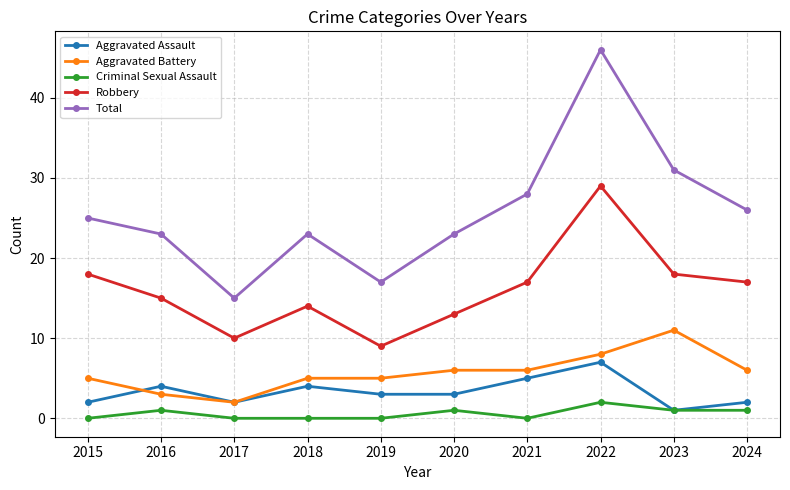

True or false: Criminal Sexual Assault and Aggravated Battery cross at least once.

False